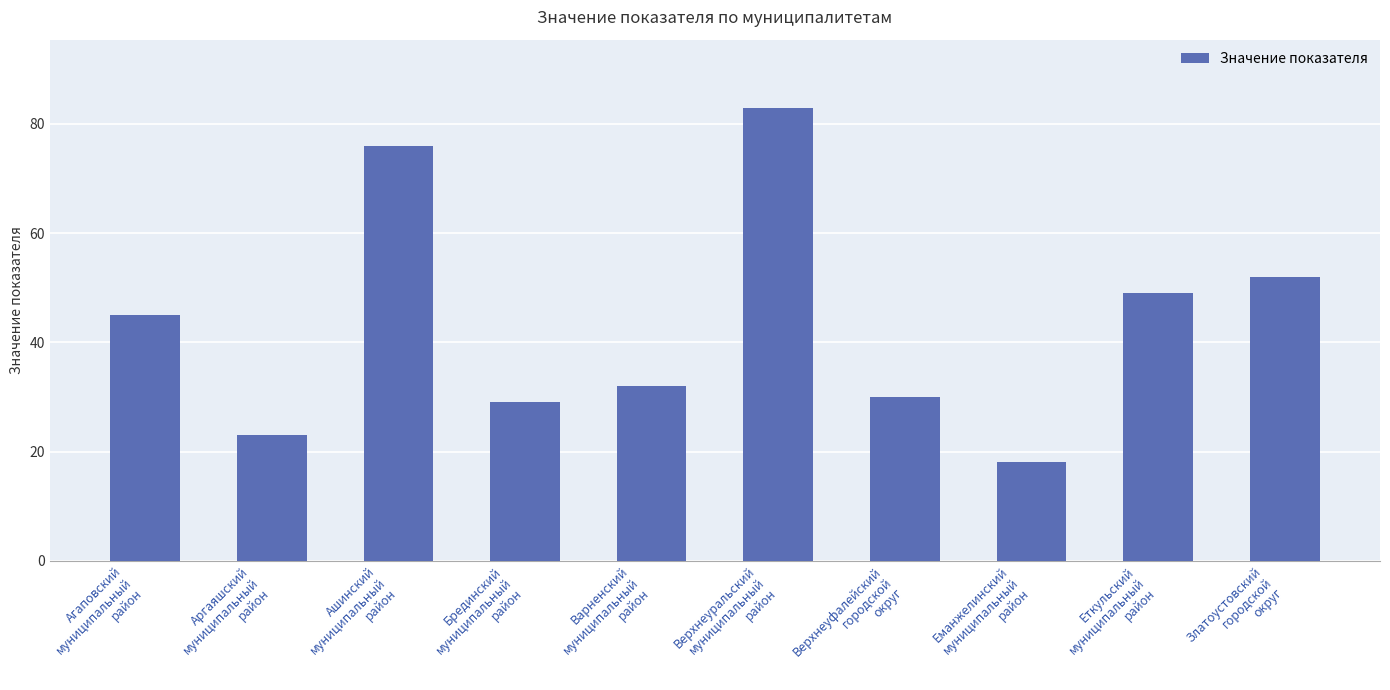

Rank the categories by value from highest to lowest.

Верхнеуральский
муниципальный
район, Ашинский
муниципальный
район, Златоустовский
городской
округ, Еткульский
муниципальный
район, Агаповский
муниципальный
район, Варненский
муниципальный
район, Верхнеуфалейский
городской
округ, Брединский
муниципальный
район, Аргаяшский
муниципальный
район, Еманжелинский
муниципальный
район